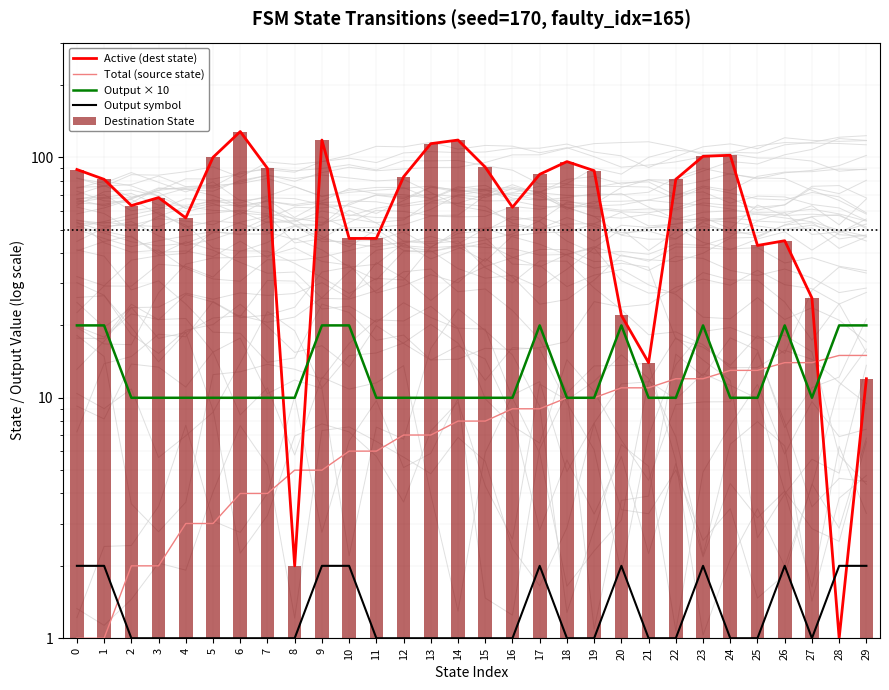

What is the highest value of the Output symbol series?

2